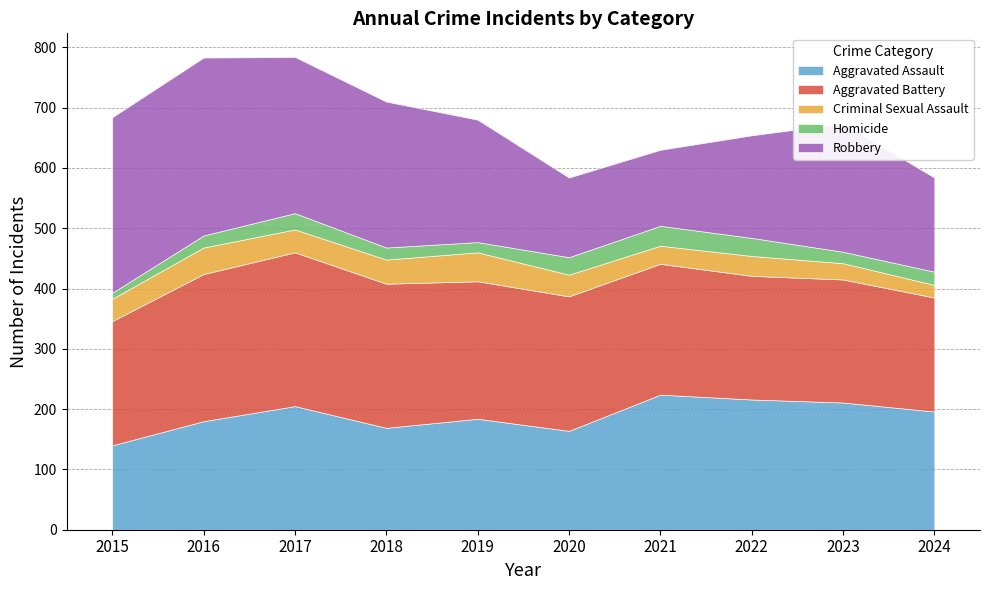

Which category has the lowest value in the Robbery series?

2021